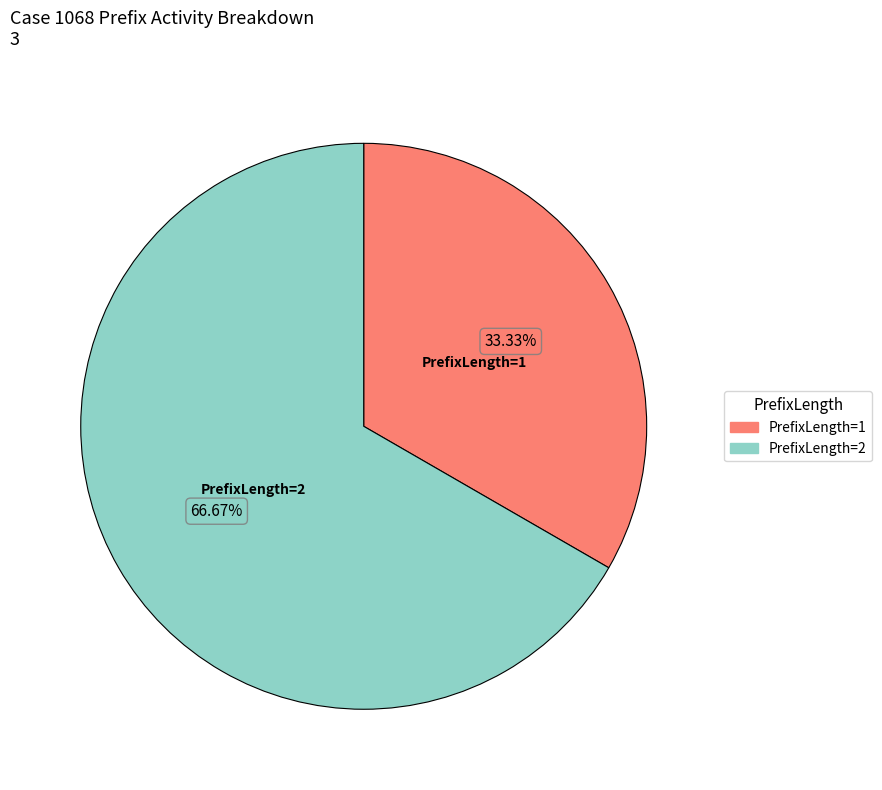

Does any single category account for the majority?

Yes